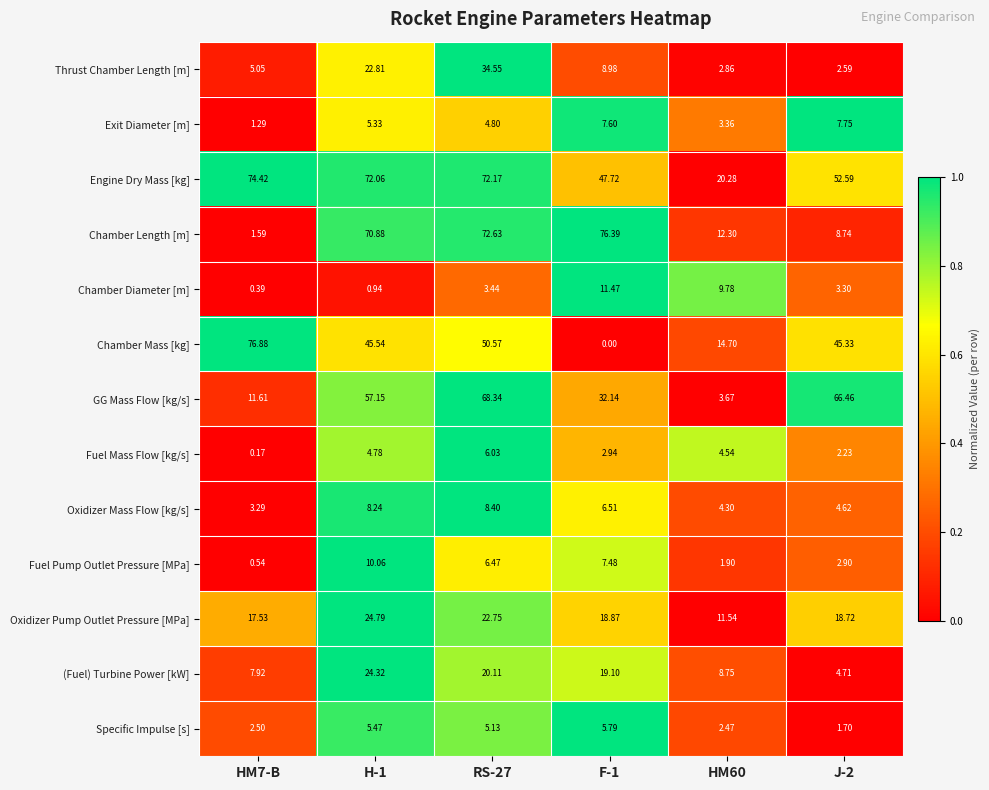

Which series has the widest spread of values?

Chamber Mass [kg]